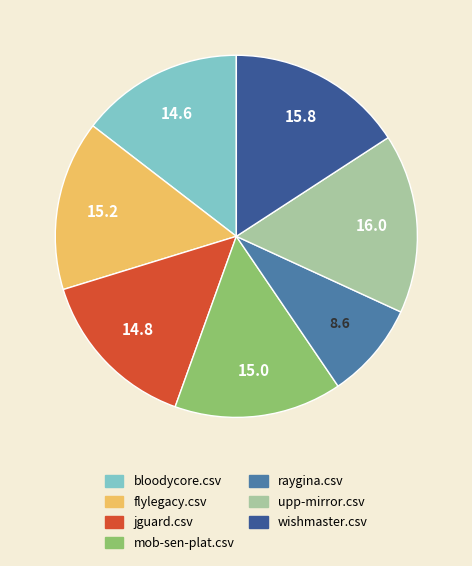

Does any single category account for the majority?

No